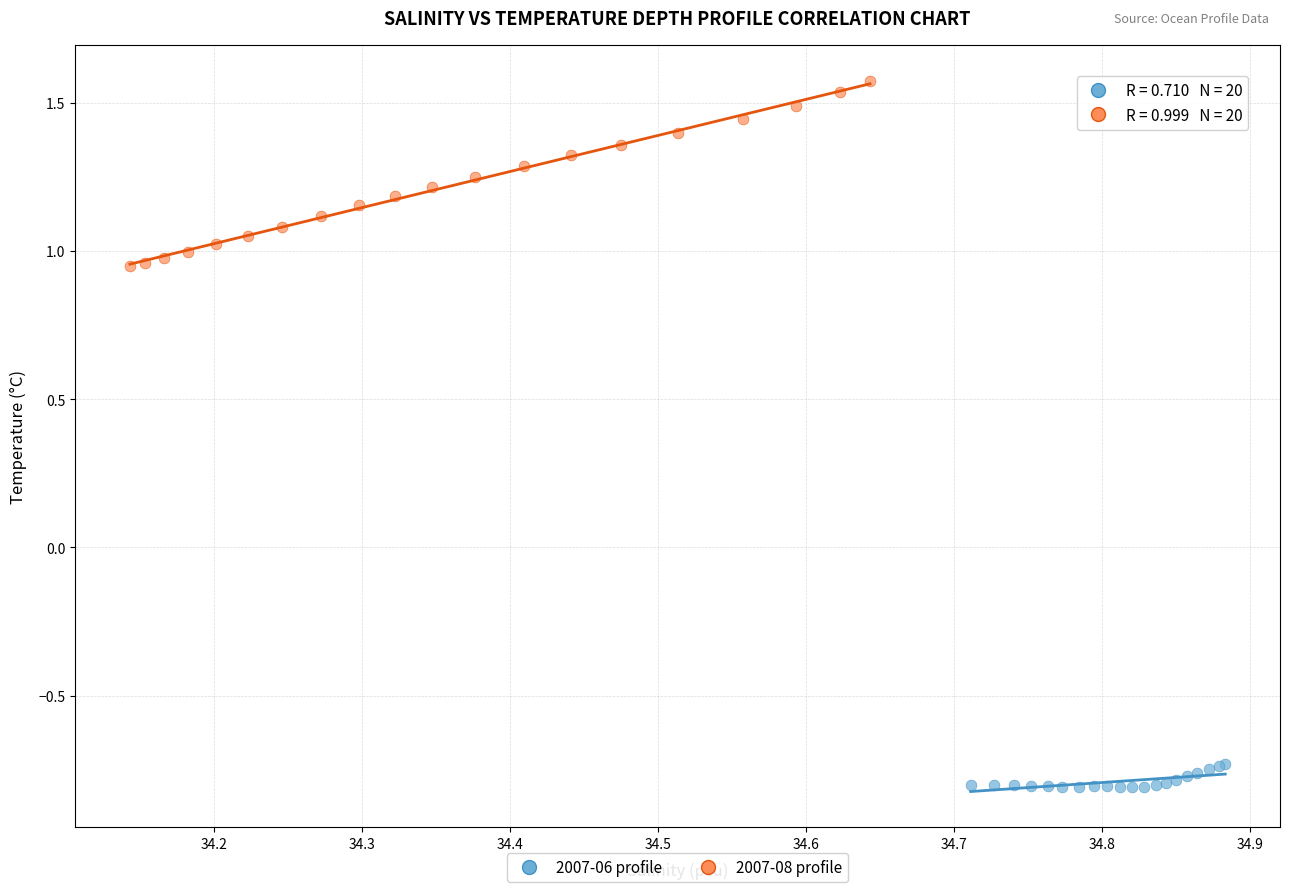

What are all the series names shown in the legend?

2007-06 profile, 2007-08 profile